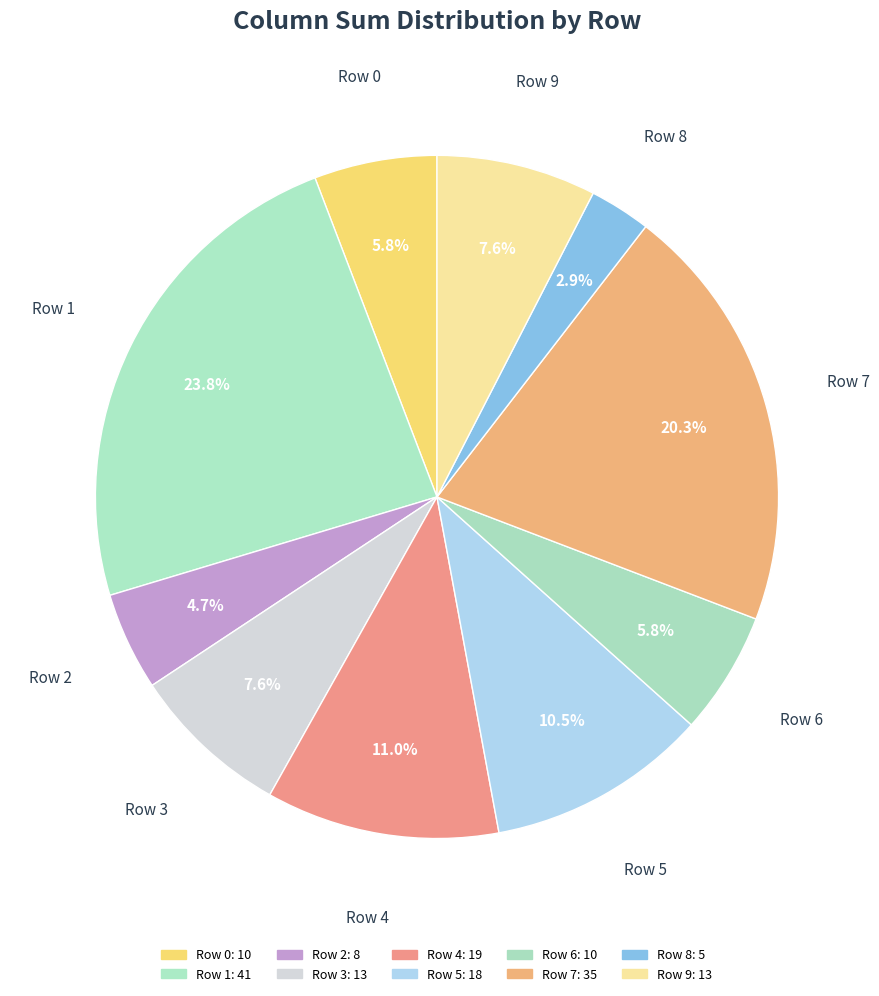

Between Row 5 and Row 6, which is larger?

Row 5